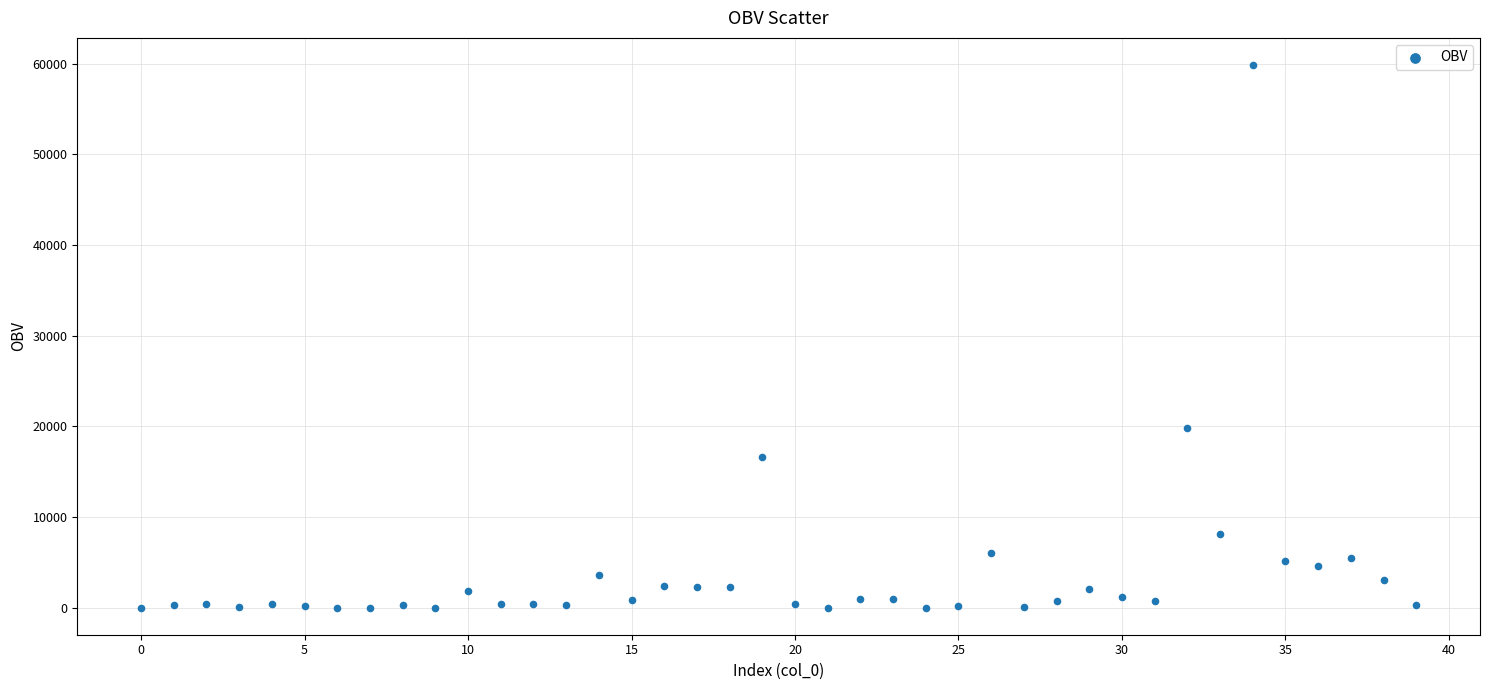

What Y value in the scatter plot is closest to 29934?

19803.8